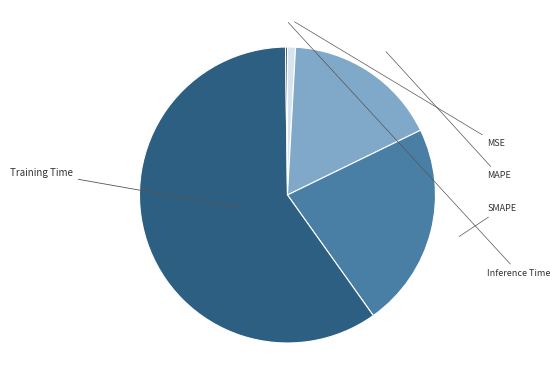

Does any single category account for the majority?

Yes